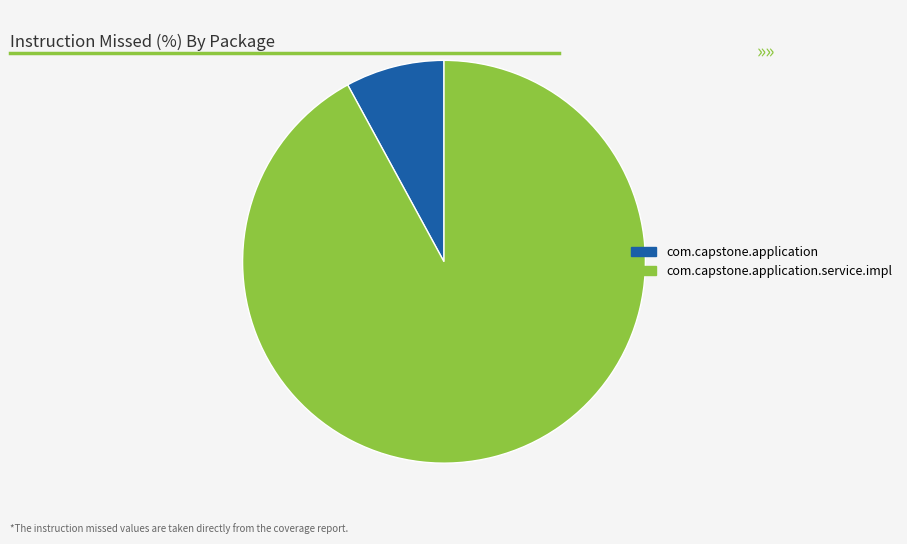

What is the ratio of the value at com.capstone.application.service.impl to the value at com.capstone.application?

11.6